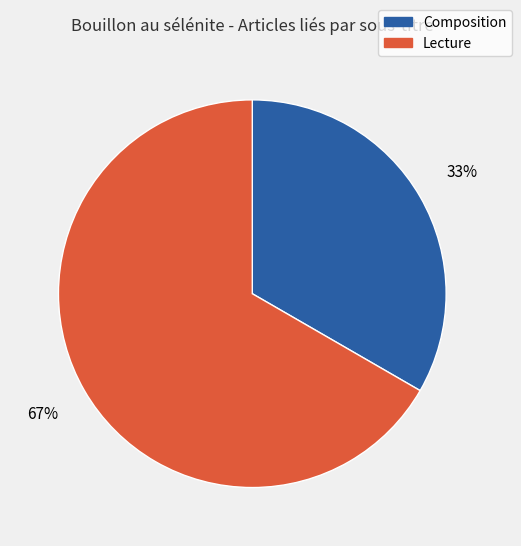

Does Composition account for over 50% of the chart?

No